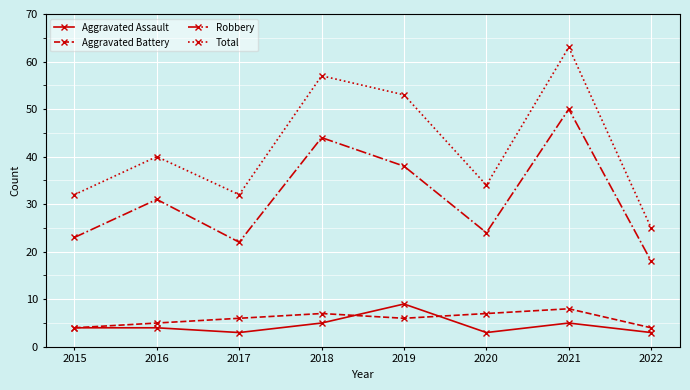

How many Aggravated Assault values are between 3 and 5?

7